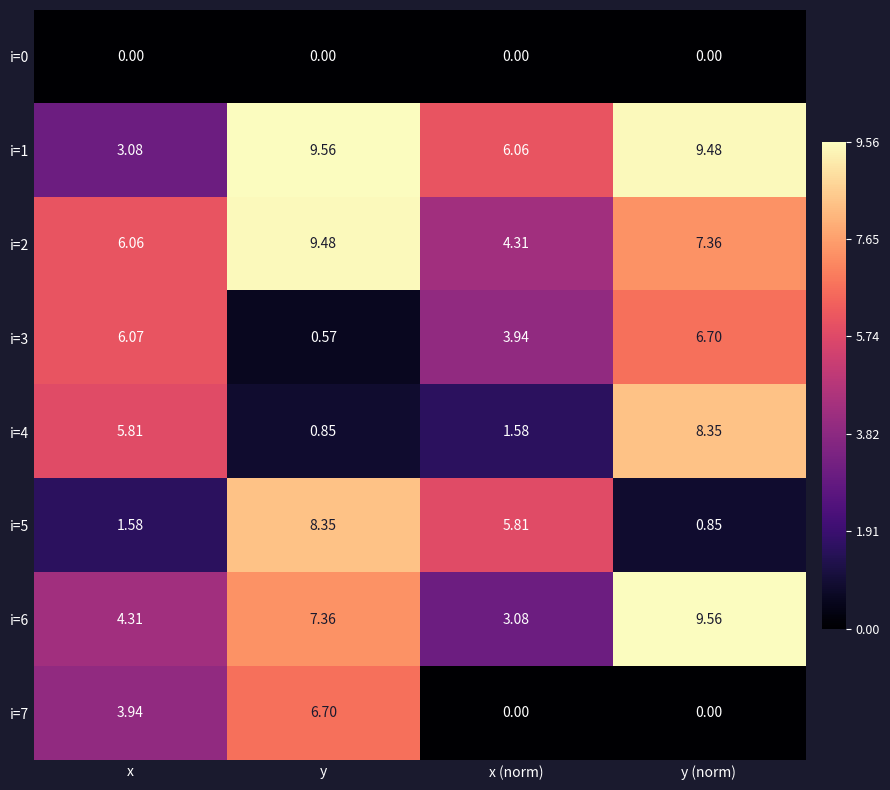

List the labels in order of i=4 value, smallest first.

y, x (norm), x, y (norm)